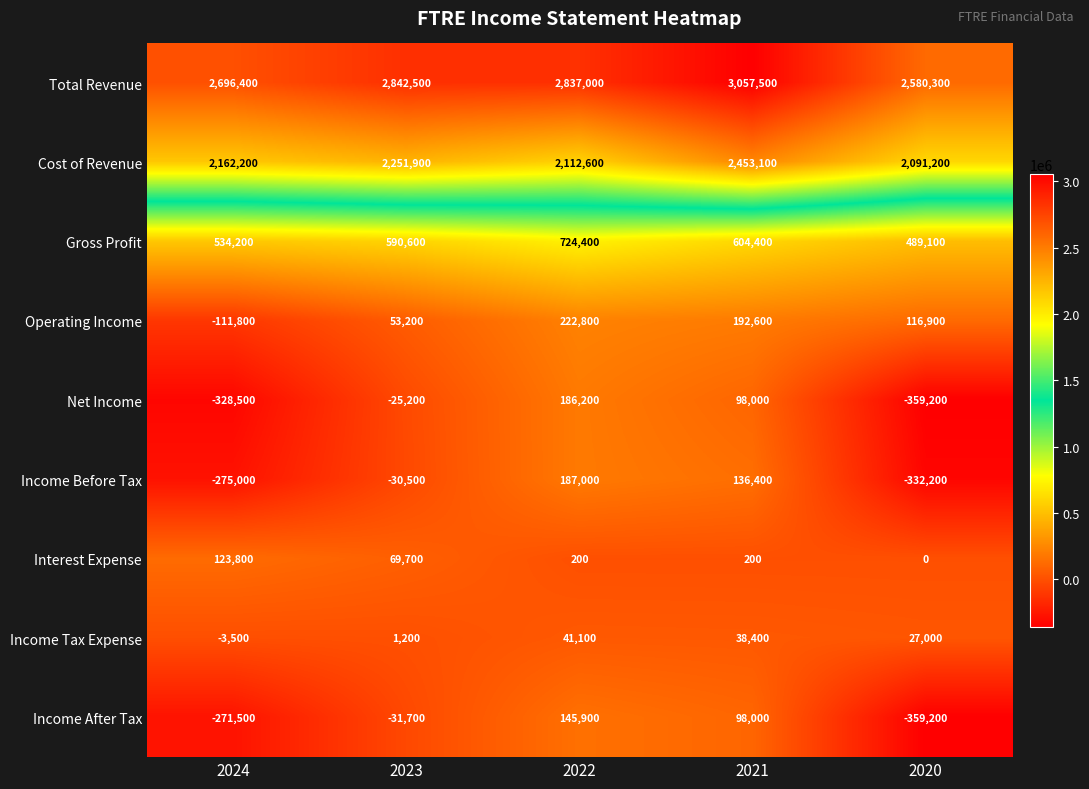

The value of Income Tax Expense at 2022 is 41100. True or false?

True